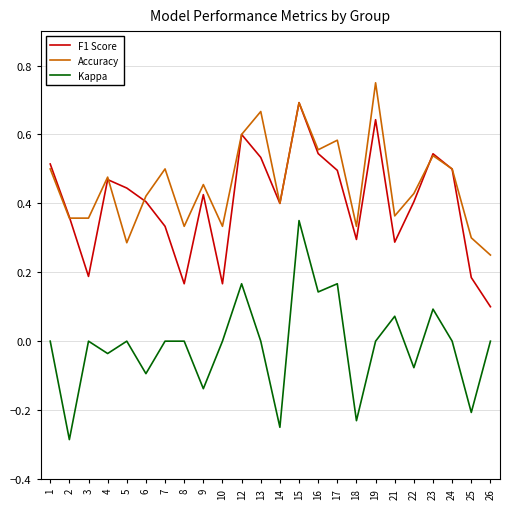

At which category is the sum across all series the highest?

15